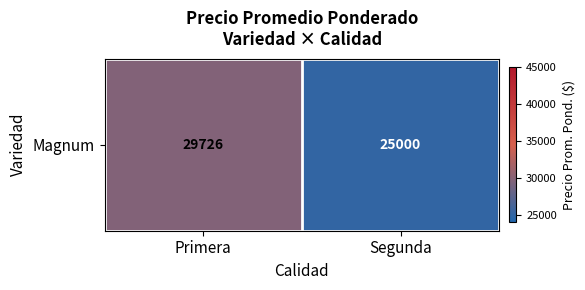

The value at Primera is 11702. True or false?

False